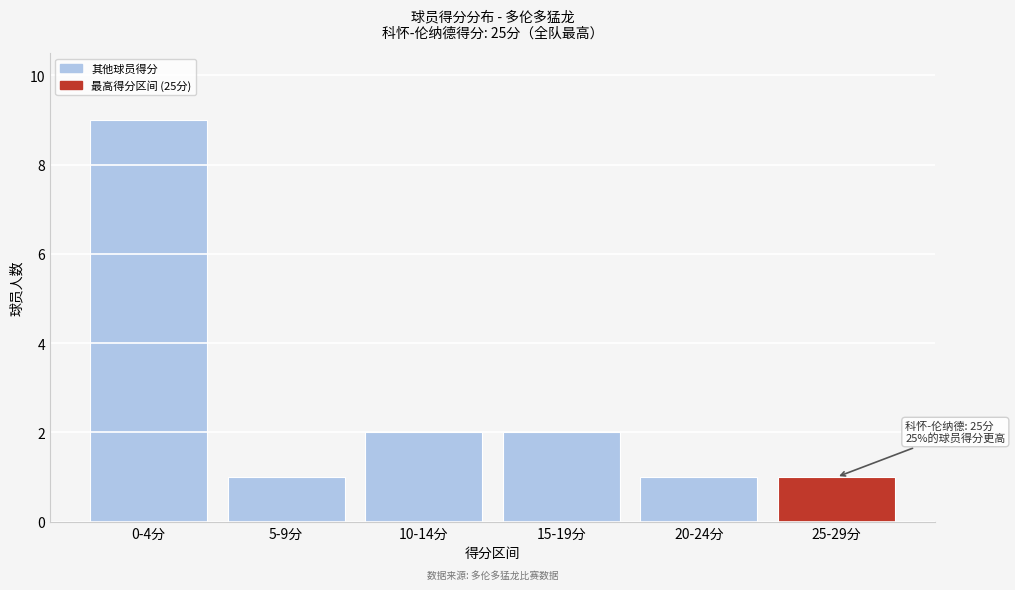

Reading left to right, what are all the values shown in this chart?

9	1	2	2	1	1